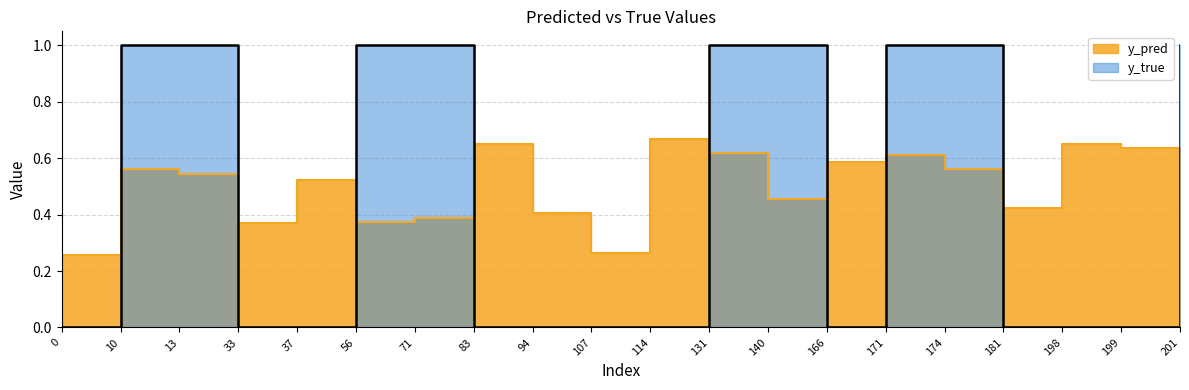

Is the value of y_pred at 166 greater than the value of y_true at 13?

No